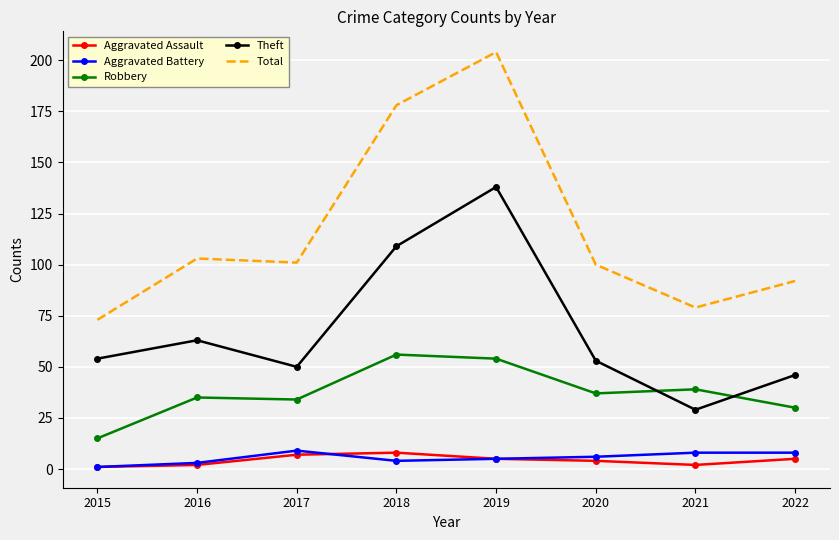

True or false: Theft has more than 1 interior local peaks.

True